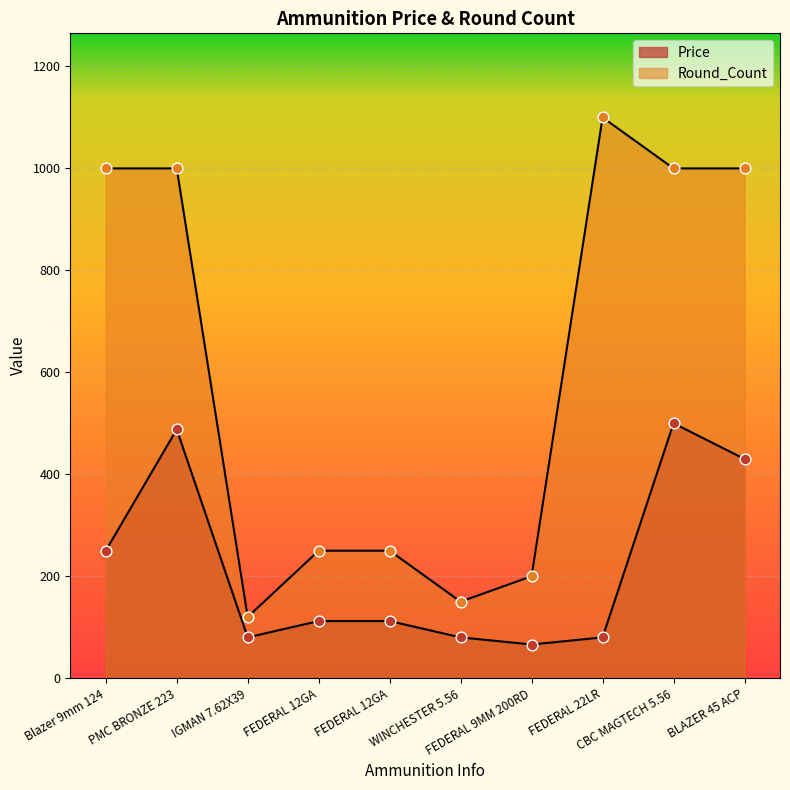

What are all the series names shown in the legend?

Price, Round_Count